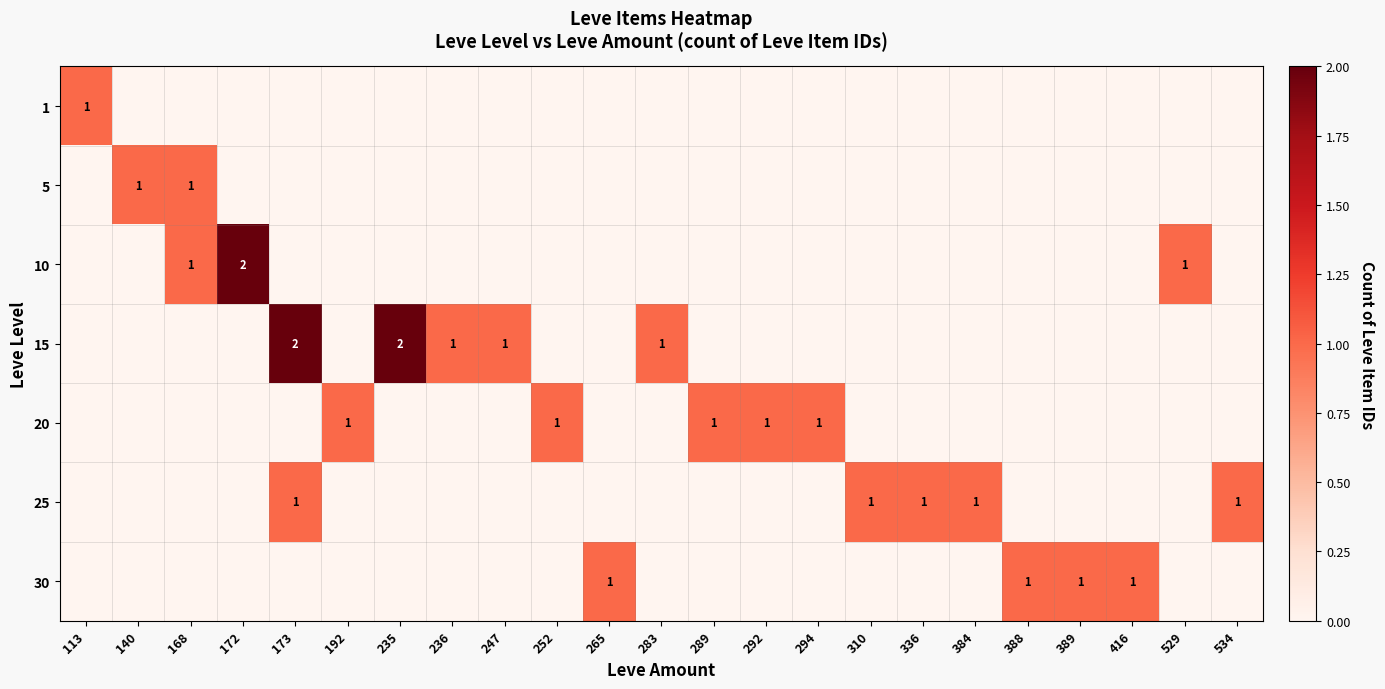

Is it true that 5 equals 1 at 168?

True